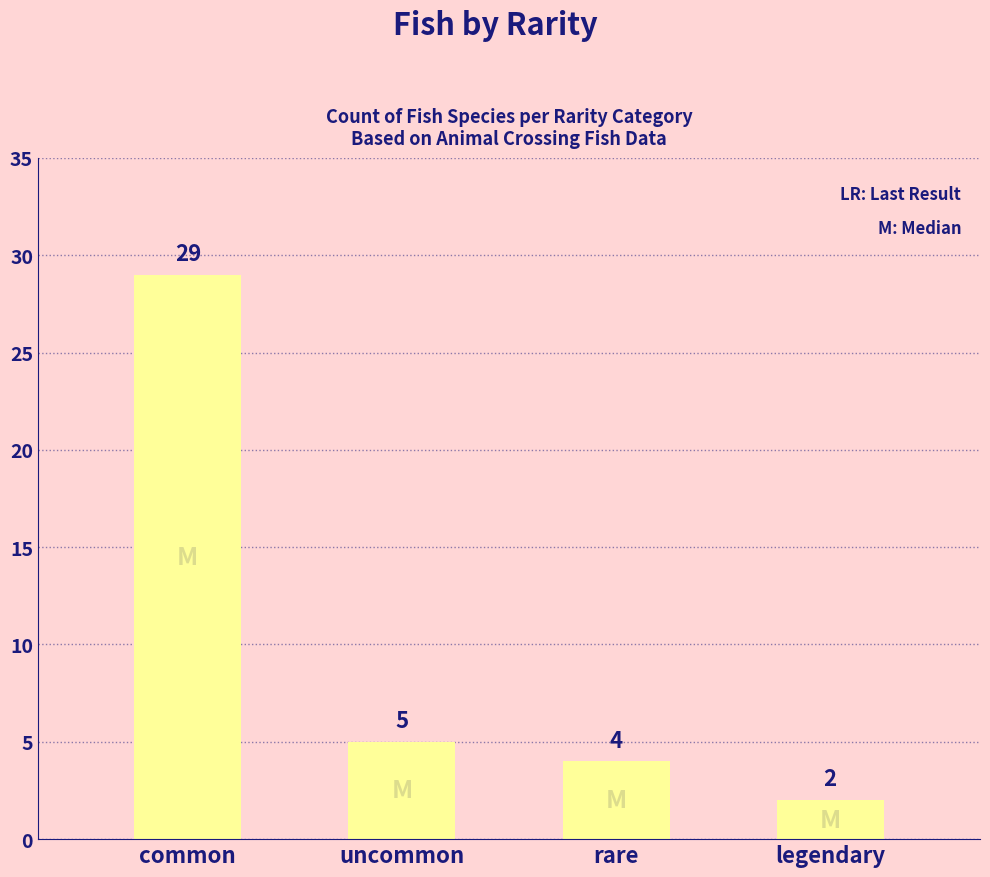

What is the difference between the maximum and minimum values?

27